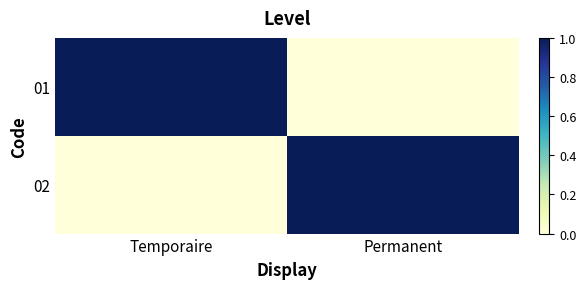

What is the difference between the highest and lowest values at Permanent?

1